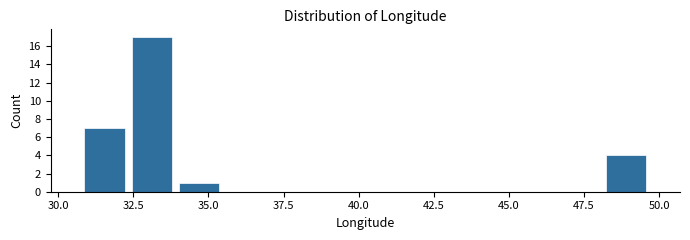

Read against the x-axis, roughly where is the centre of the tallest bar?

33.0